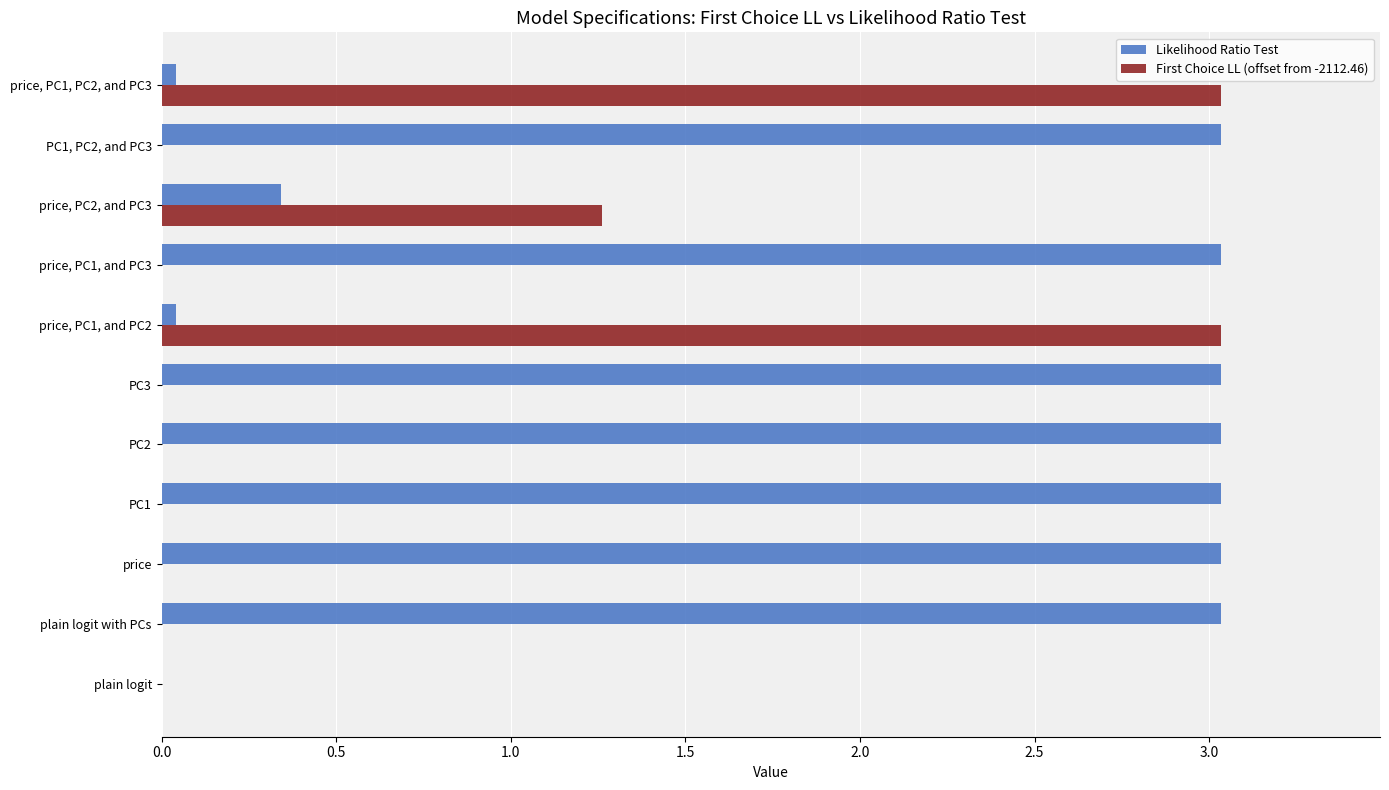

Between price and price, PC2, and PC3, which series saw the biggest shift?

Likelihood Ratio Test